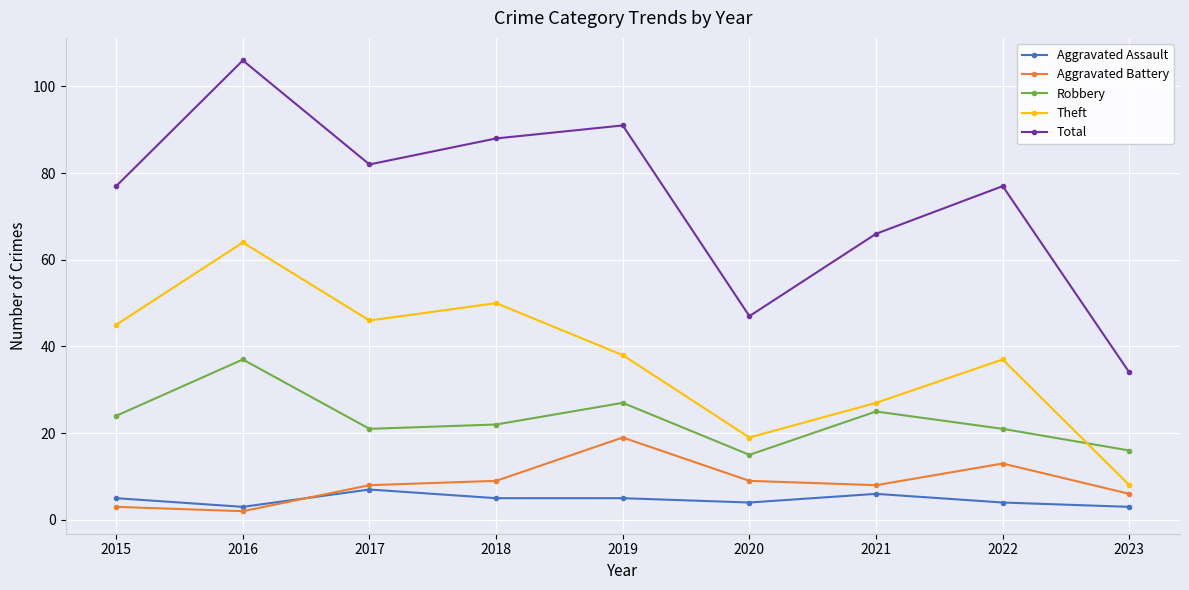

In Total, how many points are lower than both neighbors (excluding endpoints)?

2